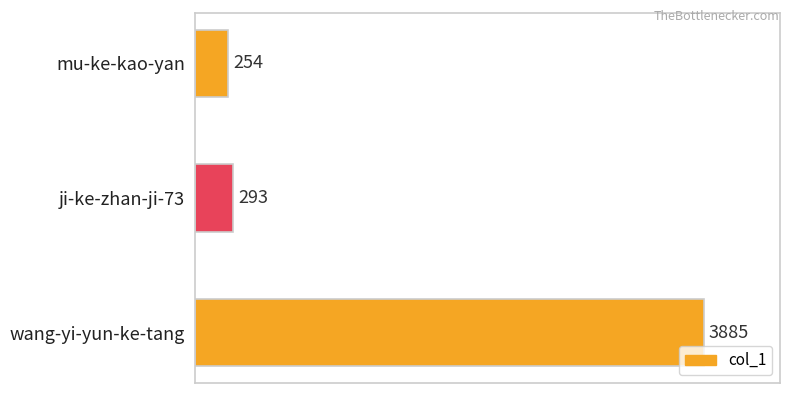

List the labels in order of value, smallest first.

mu-ke-kao-yan, ji-ke-zhan-ji-73, wang-yi-yun-ke-tang